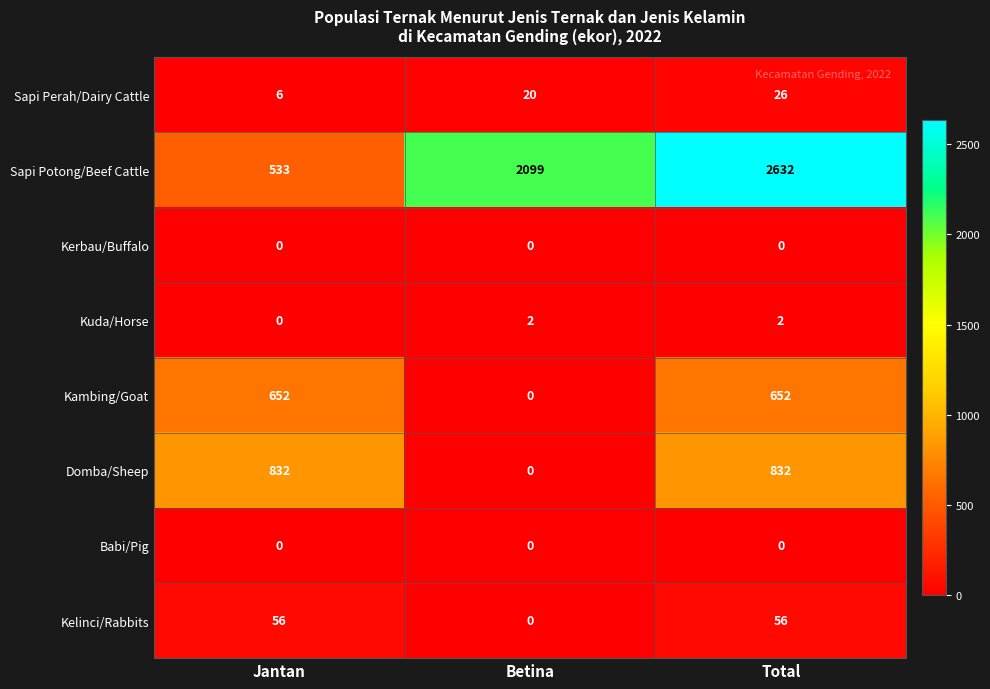

What value does the Sapi Perah/Dairy Cattle series have at Betina, to the nearest 5?

20